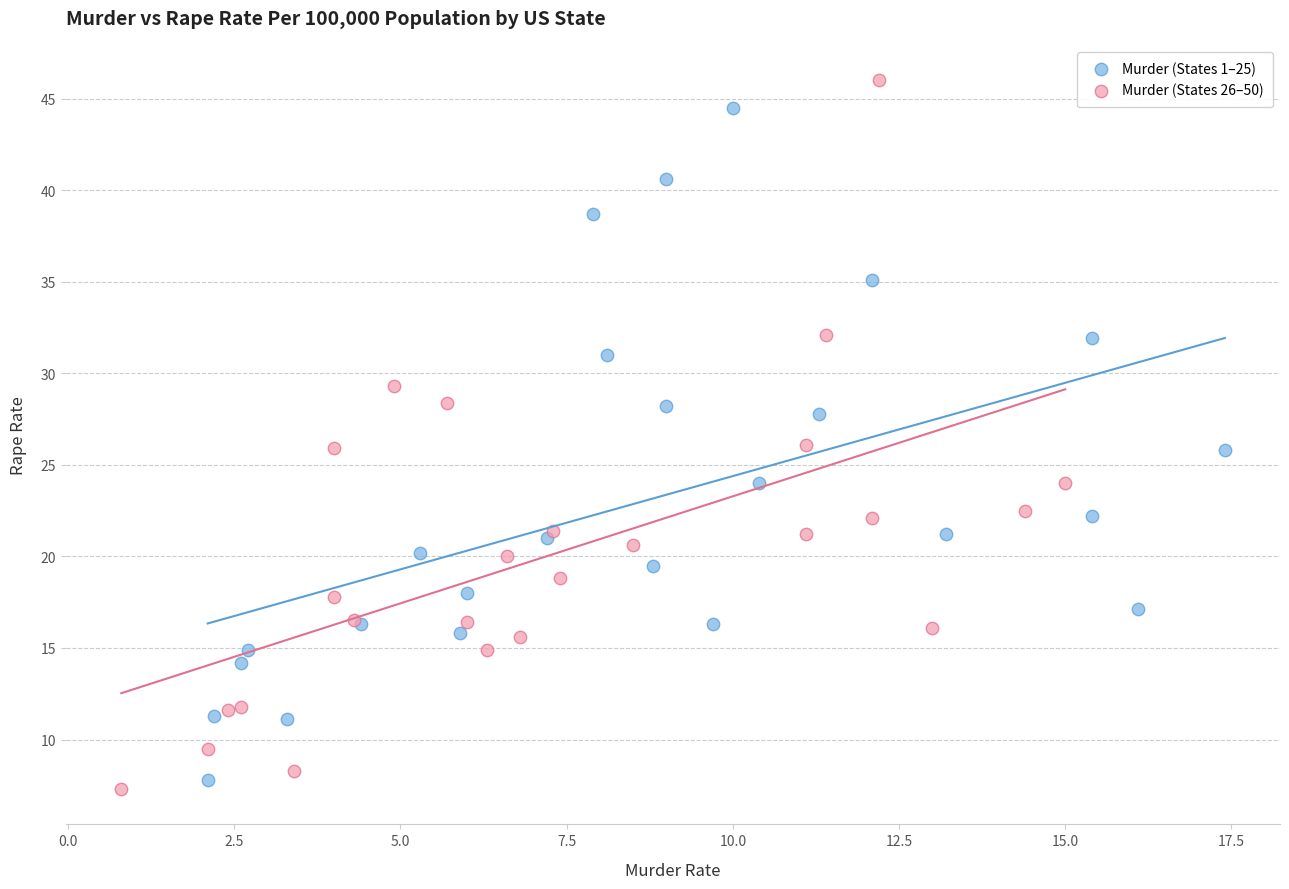

Which series has the widest spread of Y values?

Murder (States 26–50)